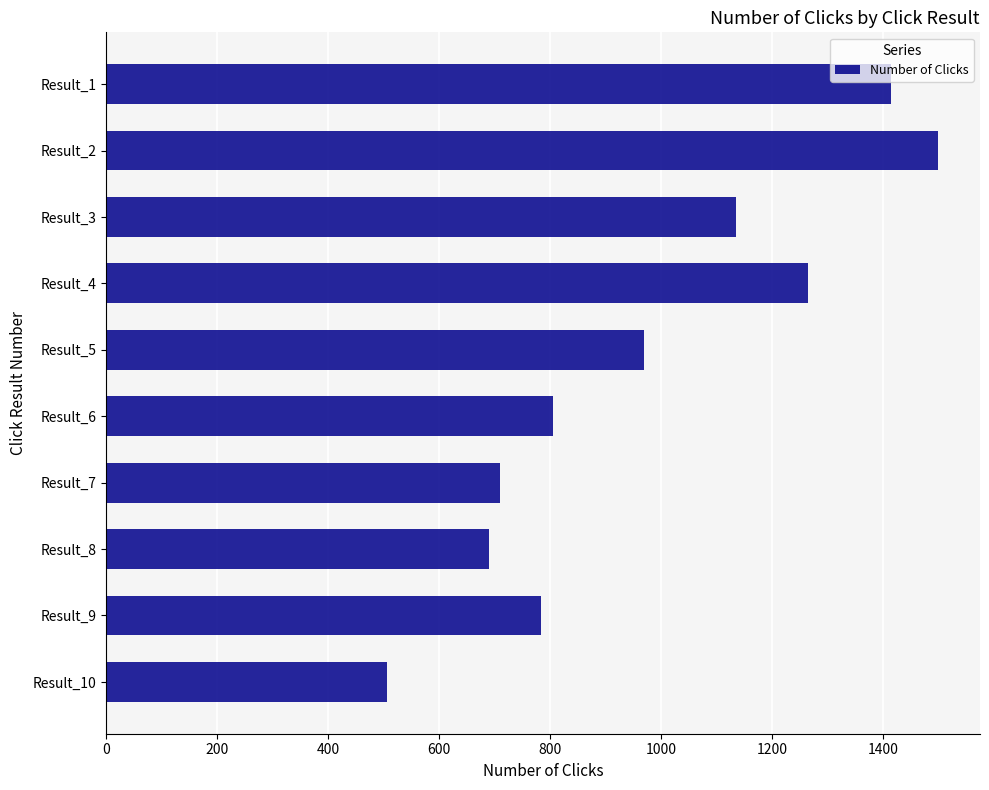

Reading top to bottom, list all the values displayed in this chart.

Result_1=1413	Result_2=1499	Result_3=1134	Result_4=1264	Result_5=968	Result_6=805	Result_7=709	Result_8=690	Result_9=784	Result_10=506